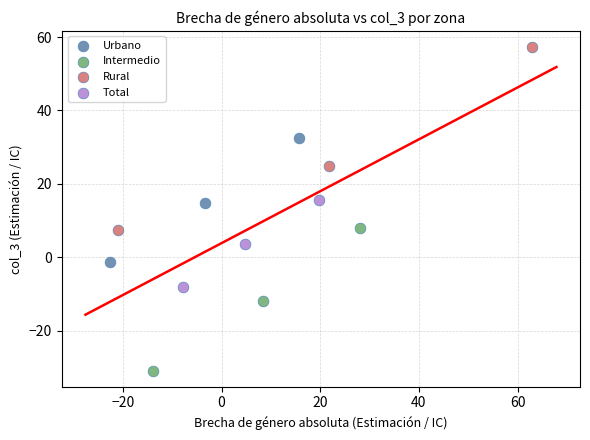

Which series has the largest Y range (max minus min)?

Rural